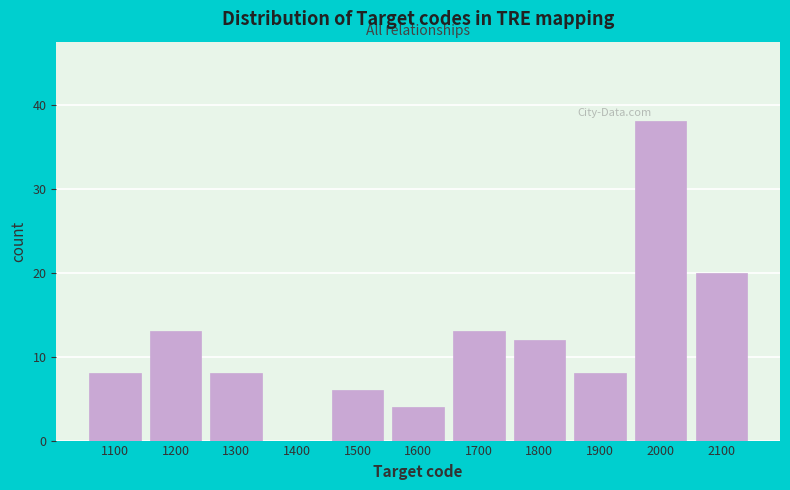

How tall is the bar that spans 1150 to 1250 on the x-axis? The values are not printed on the chart, so give them approximately, as read against the axis.

13